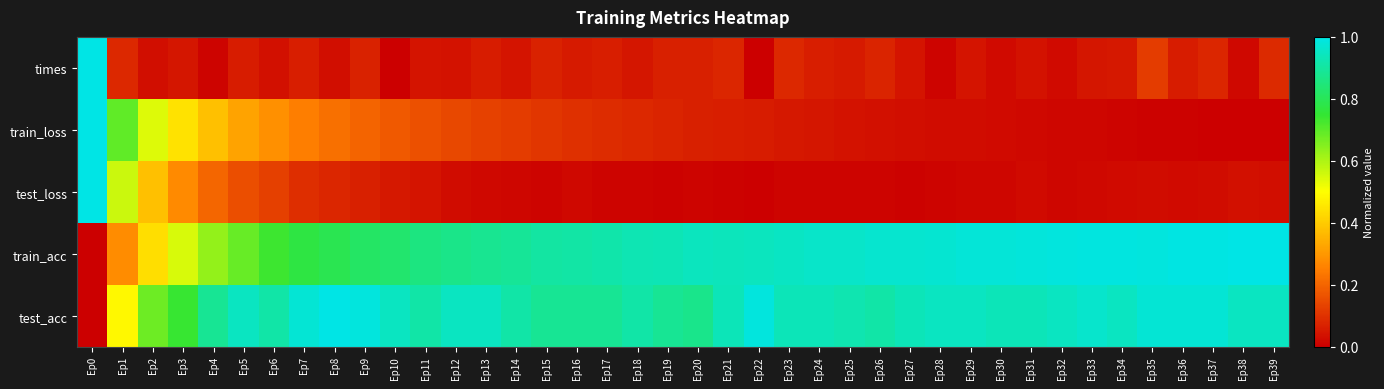

Which series has the widest spread of values?

times